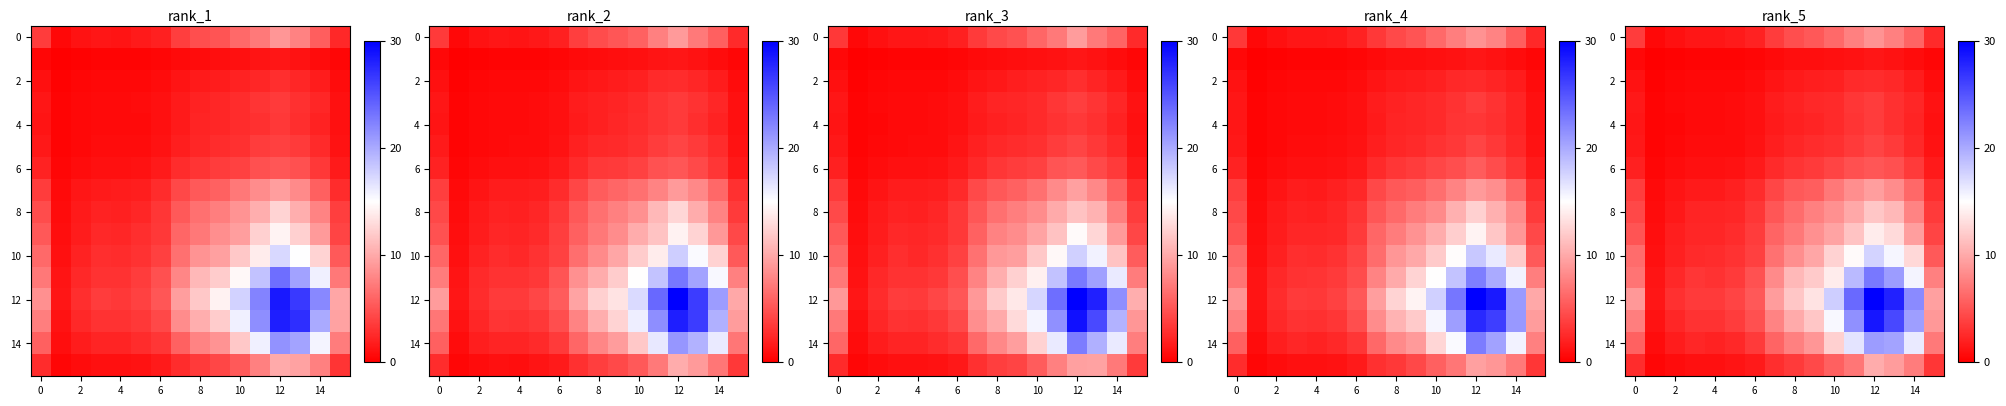

Between 0 and 12, which is larger?

12